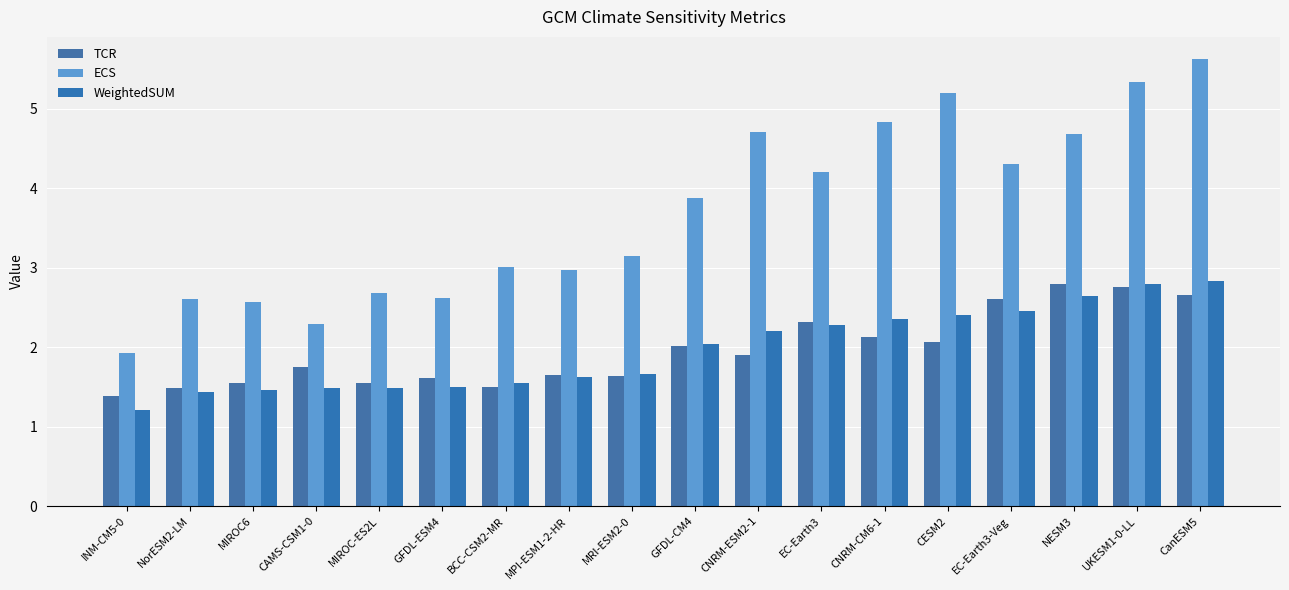

How many bars are there in total?

54